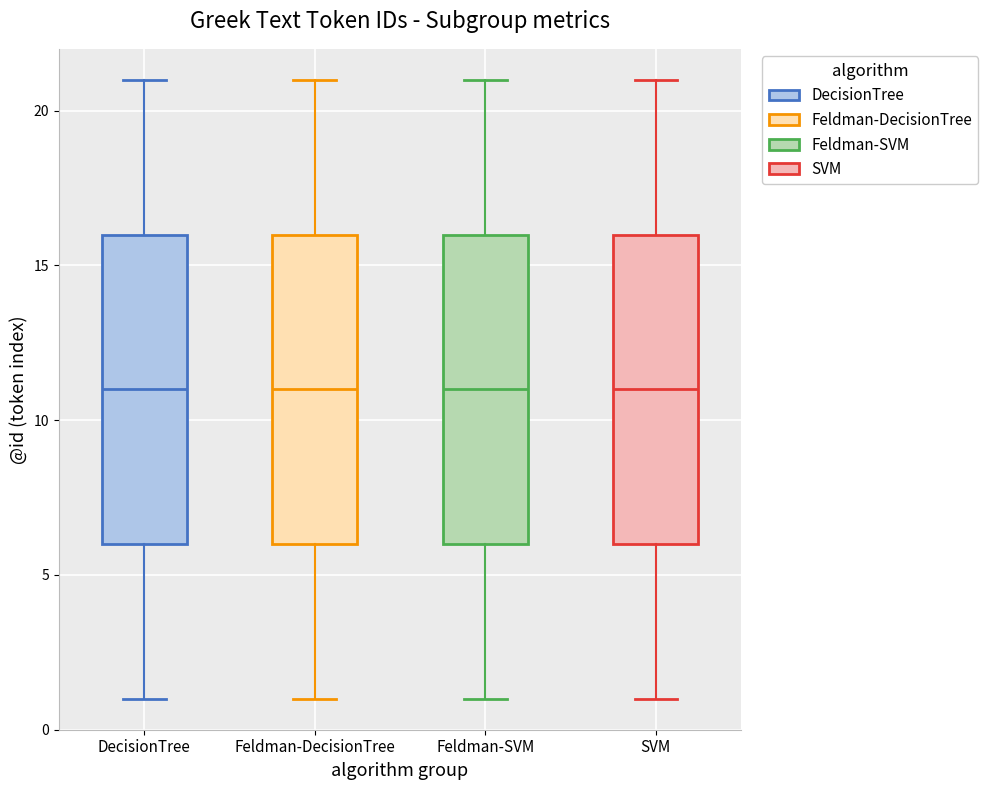

Where is the lower edge of the box for Feldman-DecisionTree on the y-axis? The values are not printed on the chart, so give them approximately, as read against the axis.

6